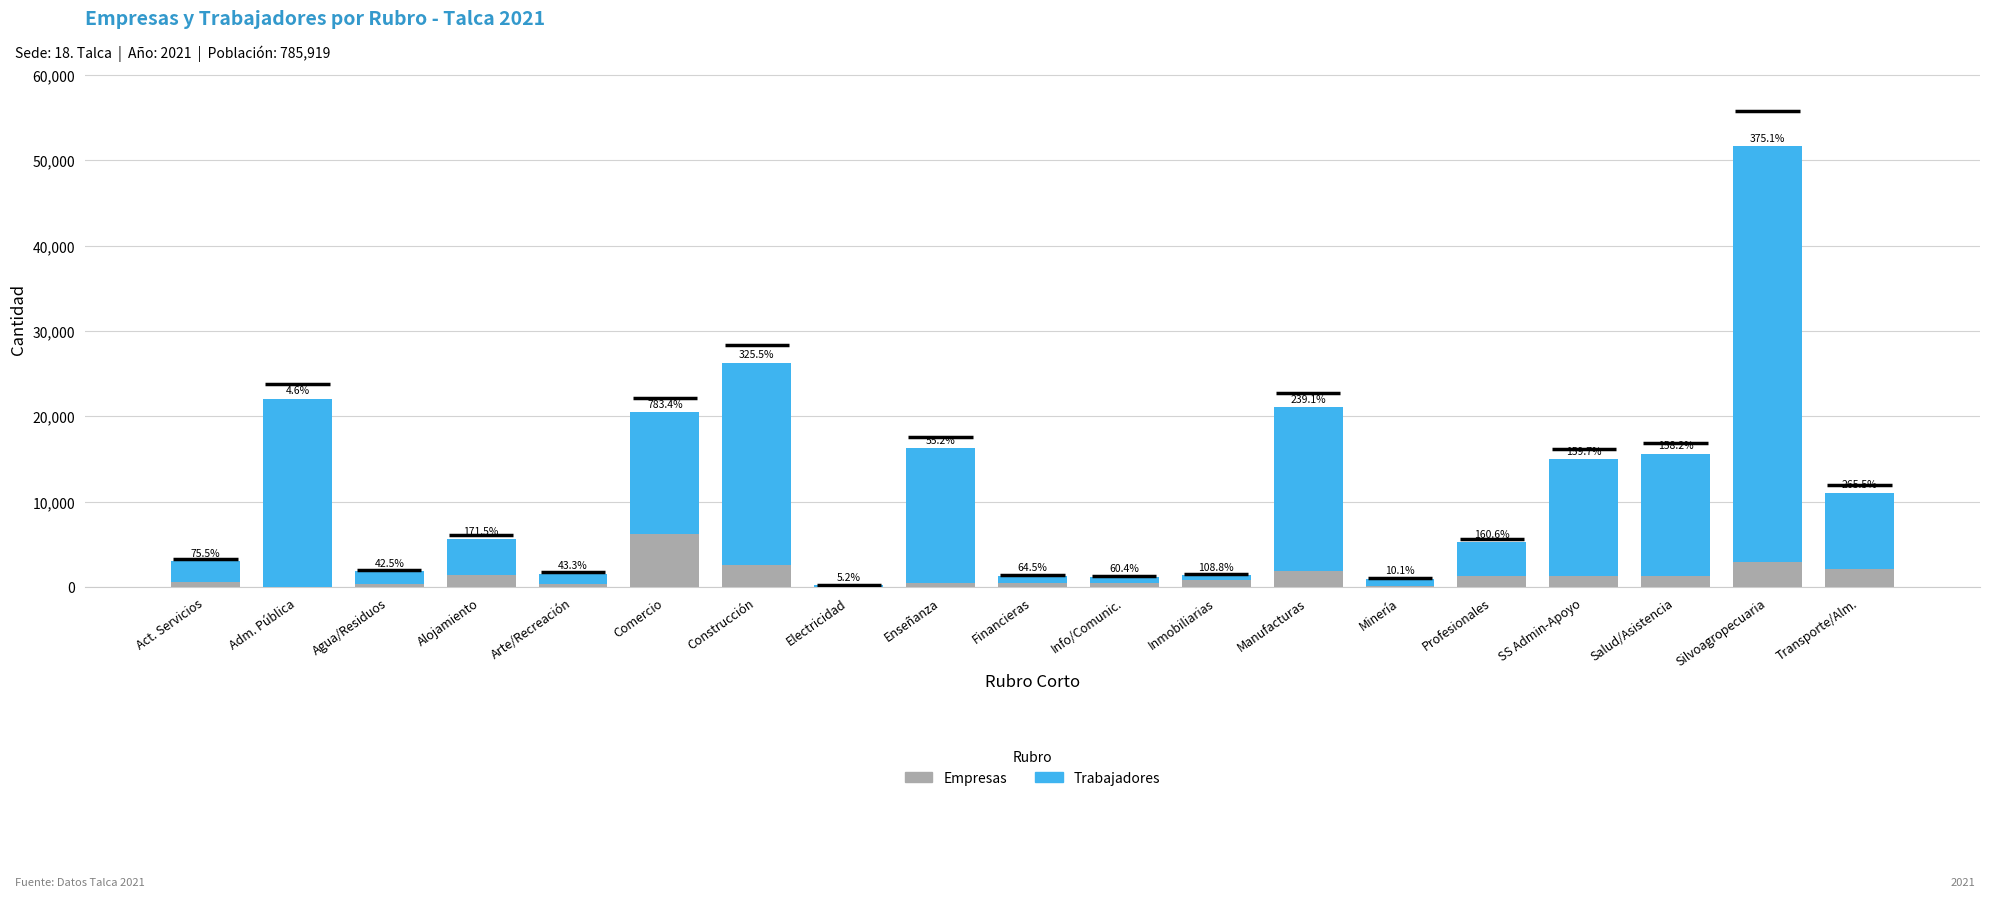

Which category has the highest value in the Empresas series?

Comercio